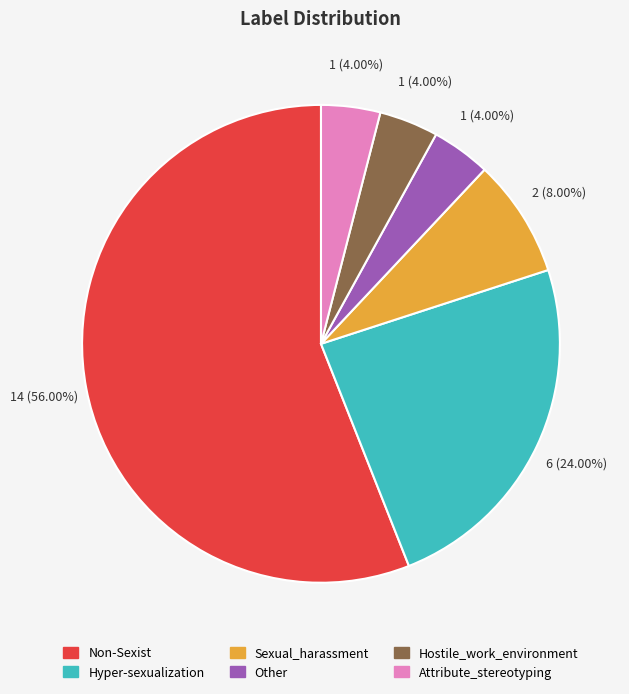

Does Non-Sexist account for over 50% of the chart?

Yes